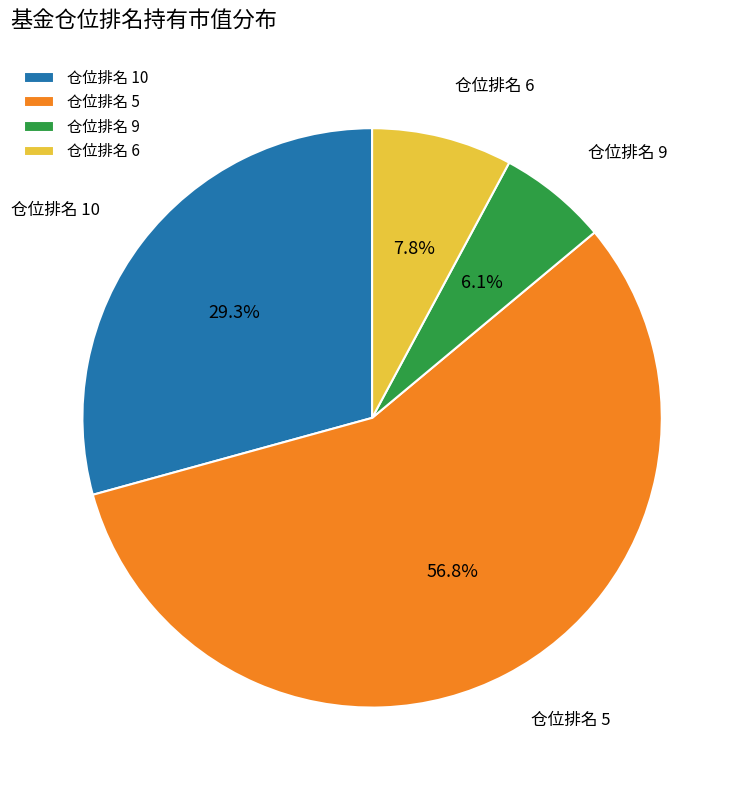

Which slice represents more than half of the pie?

仓位排名 5